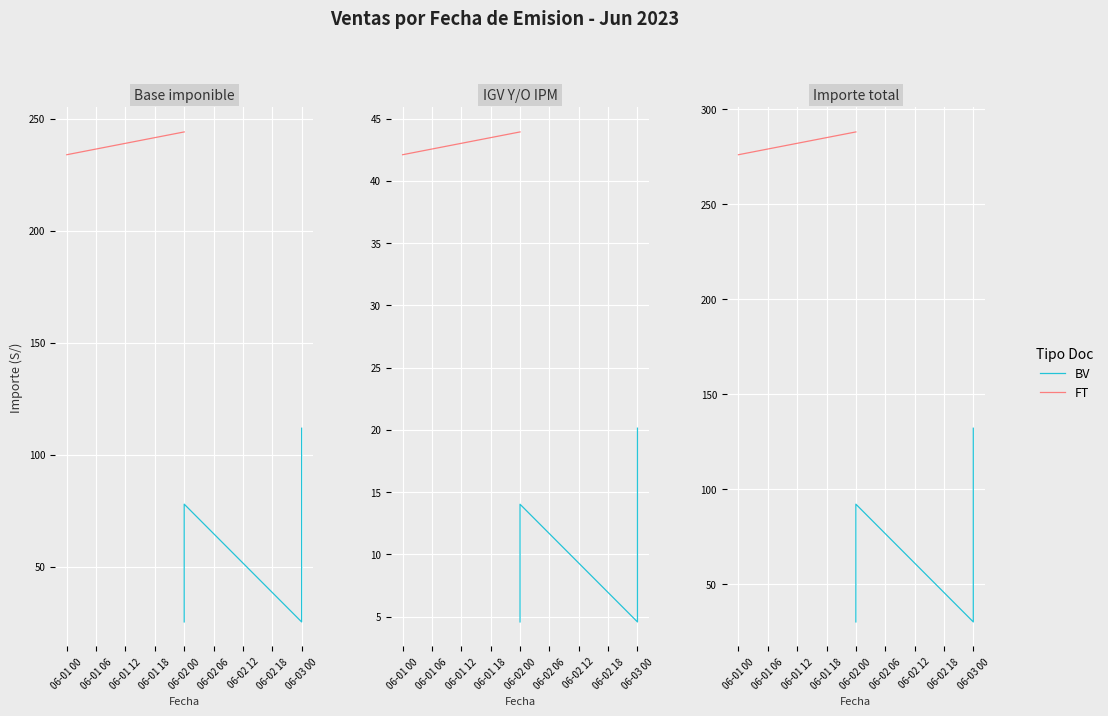

How many data points in IGV Y/O IPM are less than 7?

15